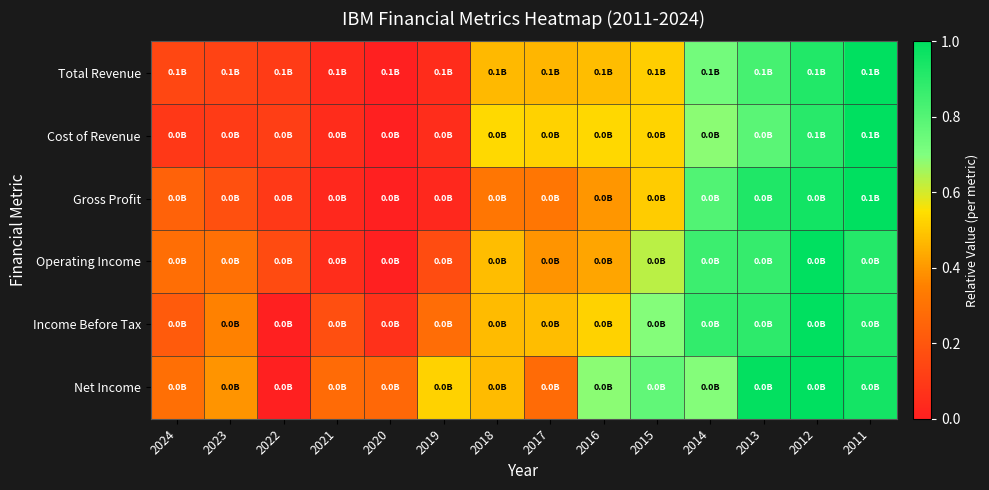

Which series has the largest range (max minus min)?

Total Revenue